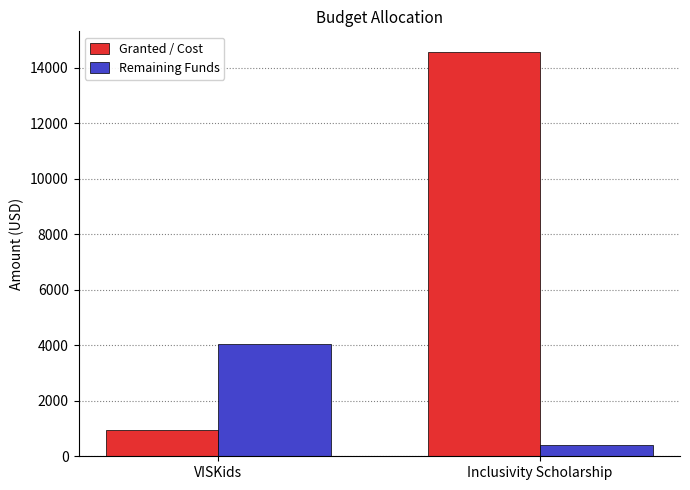

How many groups of bars are there?

2